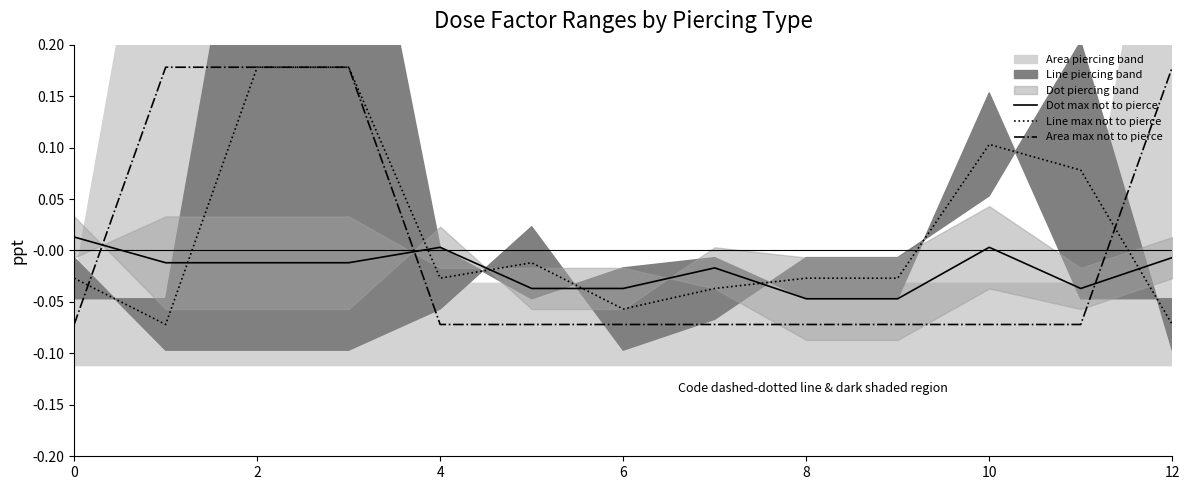

Does the chart have visible grid lines?

No